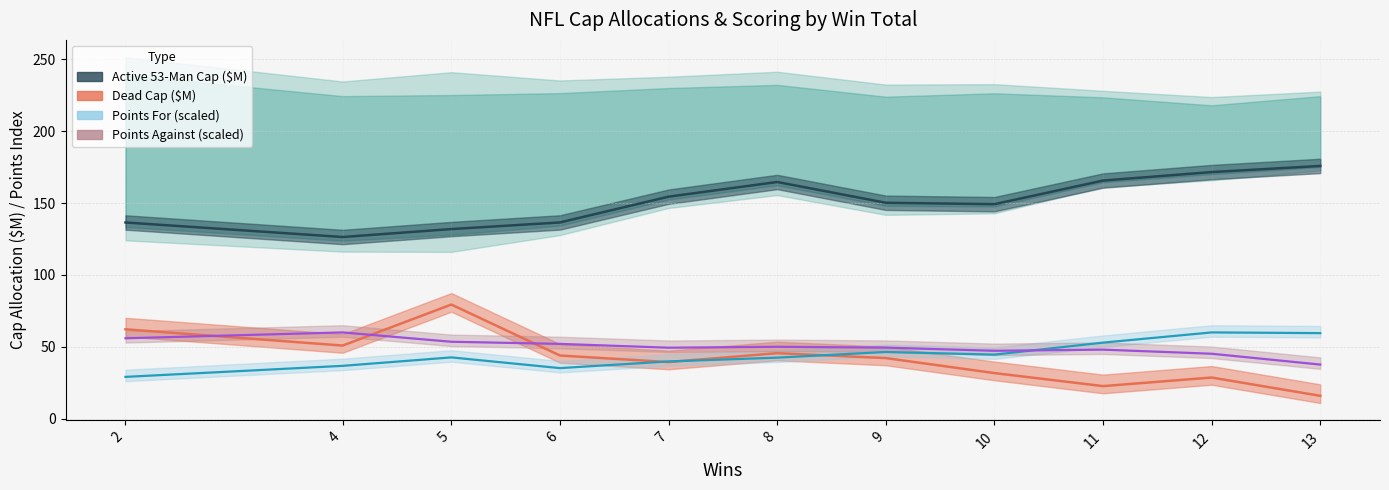

True or false: Points Against (scaled) and Dead Cap ($M) intersect in this chart.

True